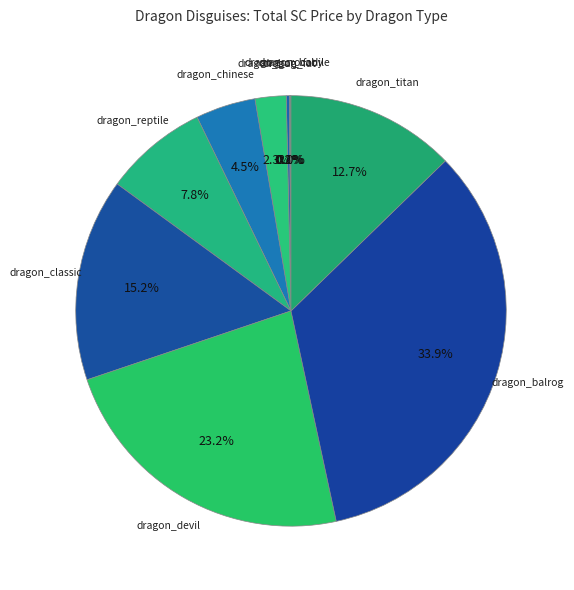

What is the largest slice in the pie chart?

dragon_balrog